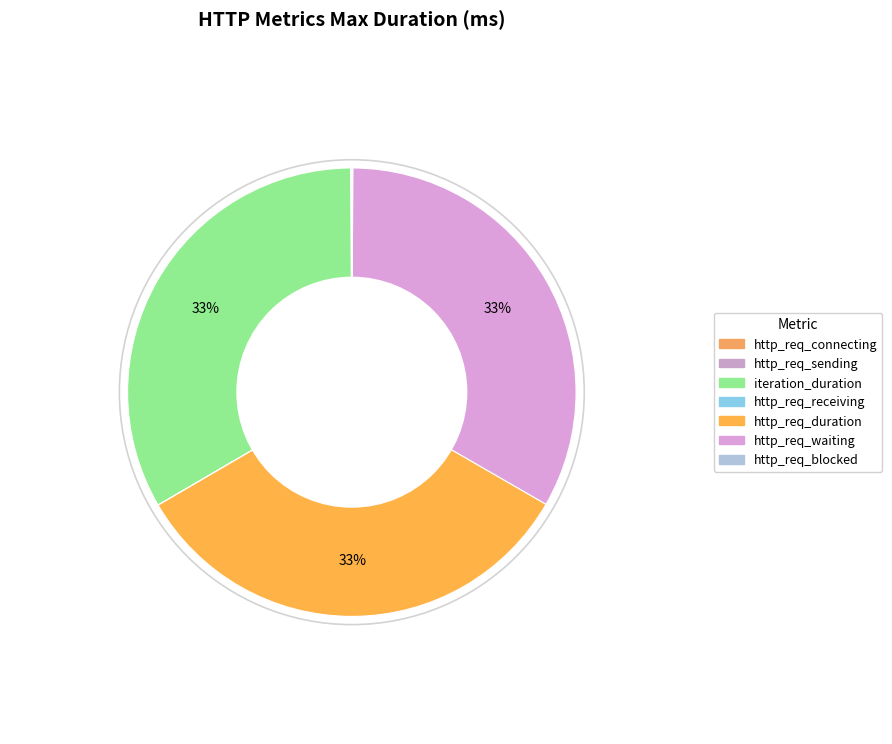

Do http_req_connecting and http_req_sending together represent more than half of the pie?

No